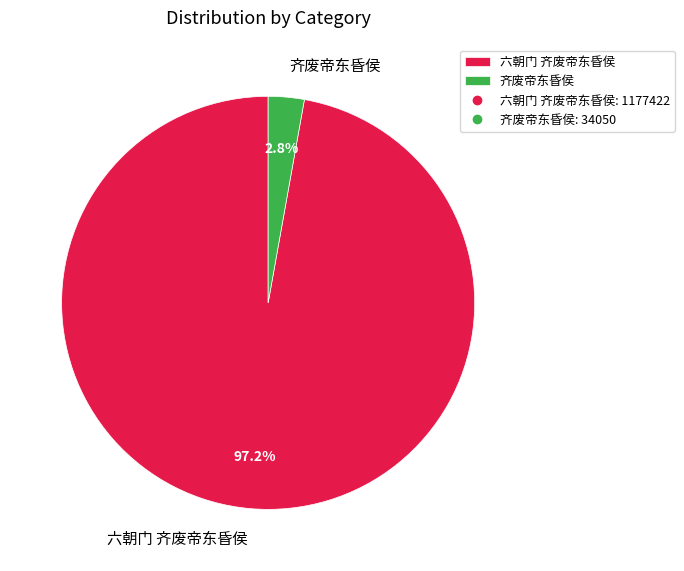

How many slices are in this pie chart?

2